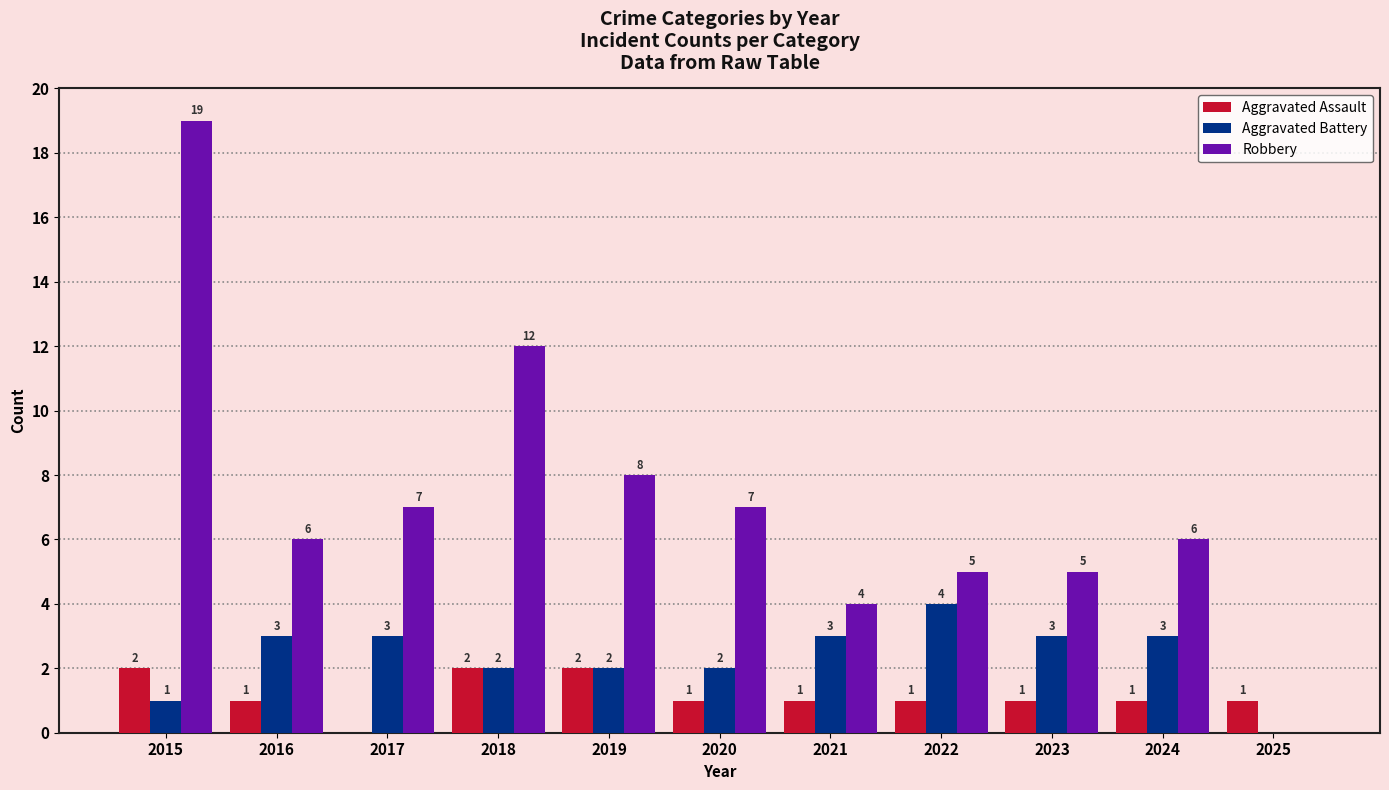

Are the bars grouped side by side (vs. stacked)?

Yes